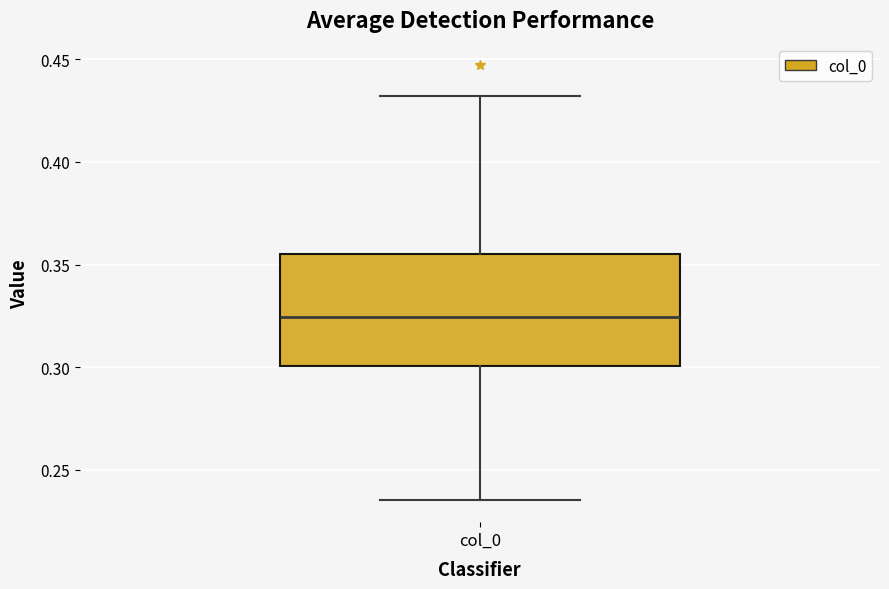

Read this box plot against the y-axis: the position of the median line, the range covered by the box, and the ends of both whiskers. The values are not printed on the chart, so give them approximately, as read against the axis.

median 0.325, box 0.300 to 0.355, whiskers 0.235 to 0.430